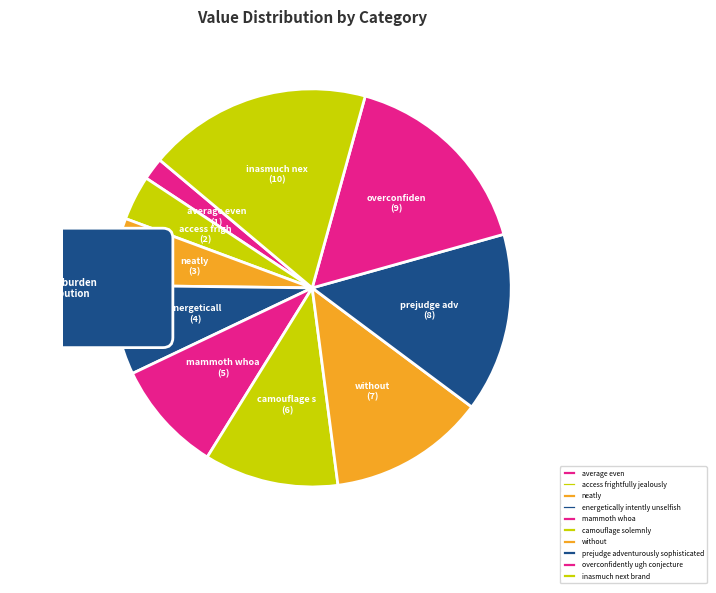

Which has a higher value, neatly or access frightfully jealously?

neatly